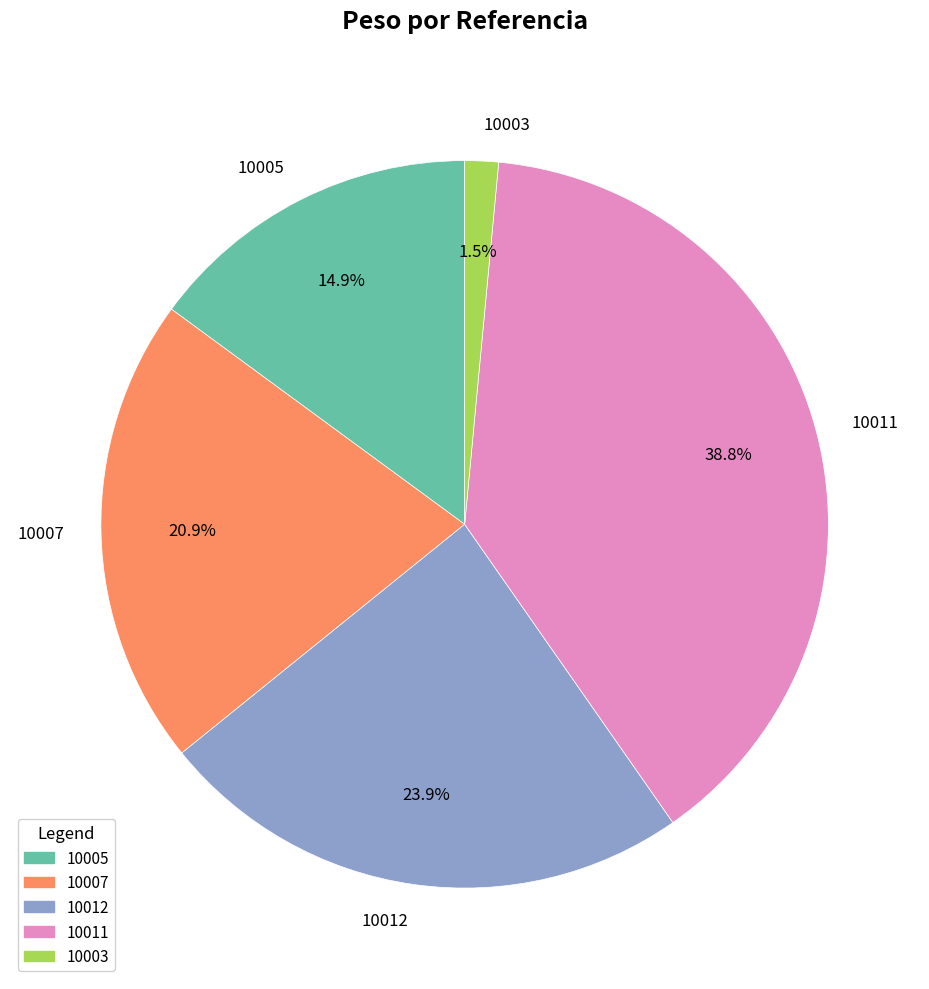

Is it true that 10005 is 29% of the pie?

False